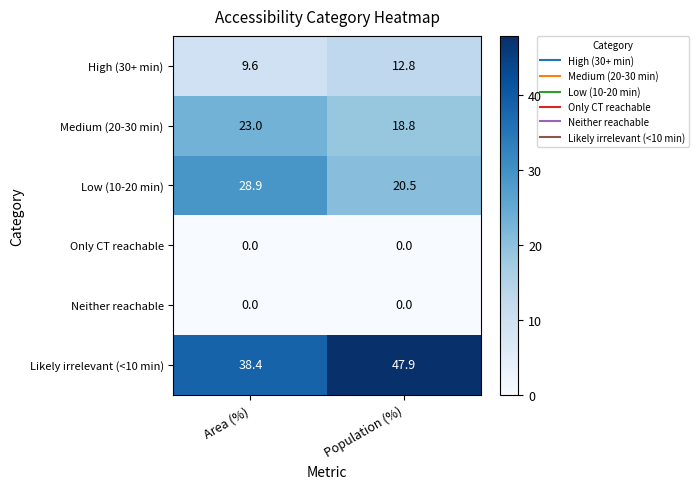

Rank the categories by Medium (20-30 min) value from lowest to highest.

Population (%), Area (%)